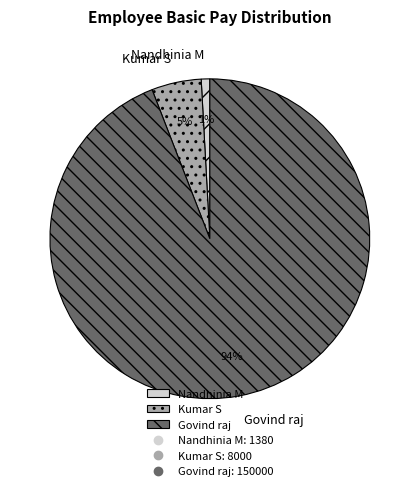

What is the ratio of the value at Nandhinia M to the value at Kumar S?

0.2